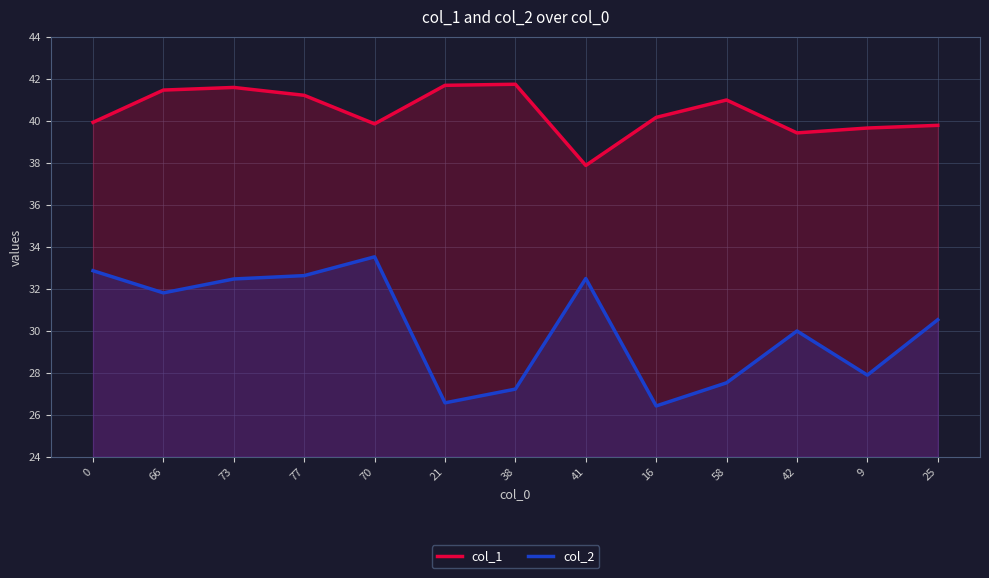

What is the minimum value for col_1?

37.9